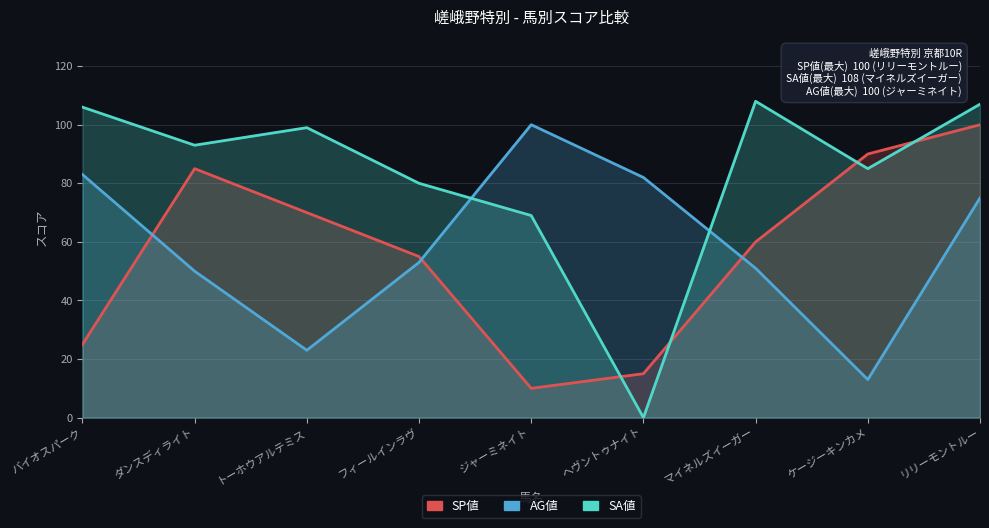

True or false: SA値 and SP値 cross at least once.

True